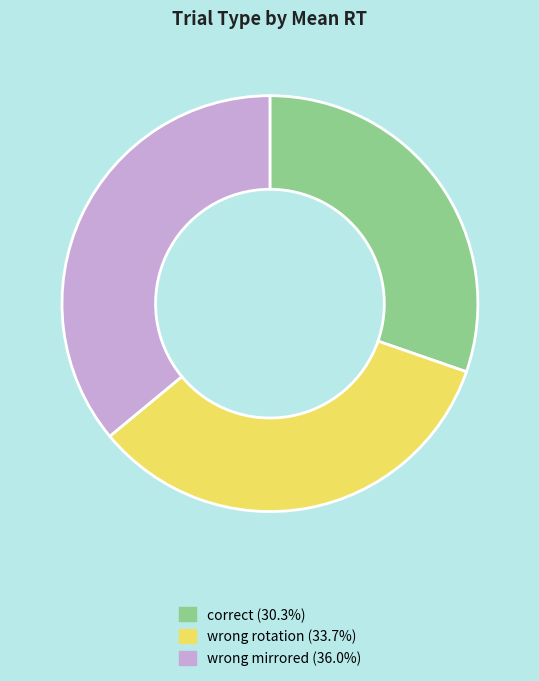

Does correct (30.3%) represent more than half of the total?

No